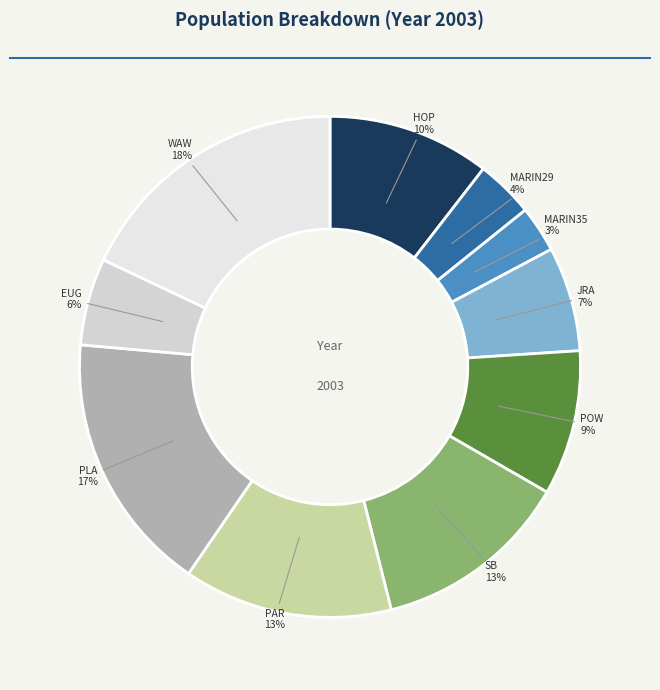

Is there a majority slice in this chart?

No